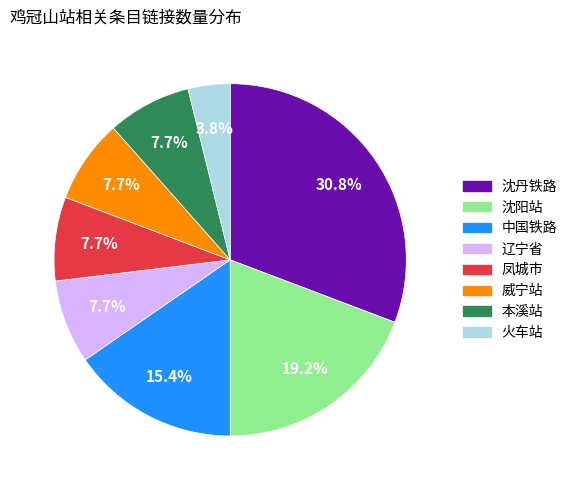

True or false: 威宁站 accounts for 8% of the total.

True